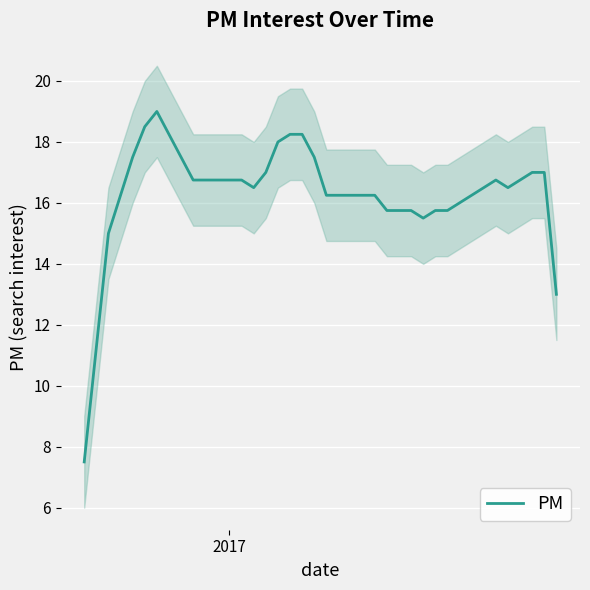

What is the highest value of the PM series?

19.0